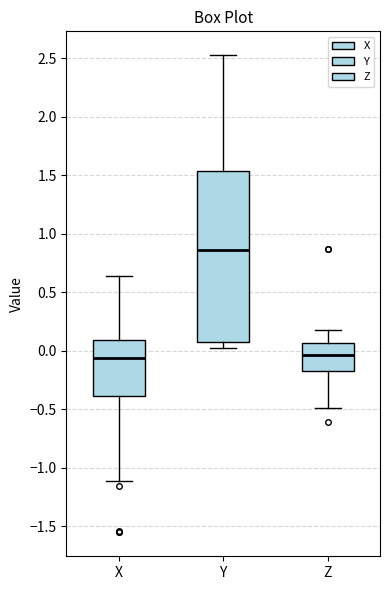

Reading left to right, transcribe this box plot: for each box, give where its median line is, the range the box spans, and where its two whiskers end, as read against the y-axis. The values are not printed on the chart, so give them approximately, as read against the axis.

X: median -0.05, box -0.40 to 0.10, whiskers -1.10 to 0.65
Y: median 0.85, box 0.10 to 1.55, whiskers 0.05 to 2.55
Z: median -0.05, box -0.15 to 0.05, whiskers -0.50 to 0.15